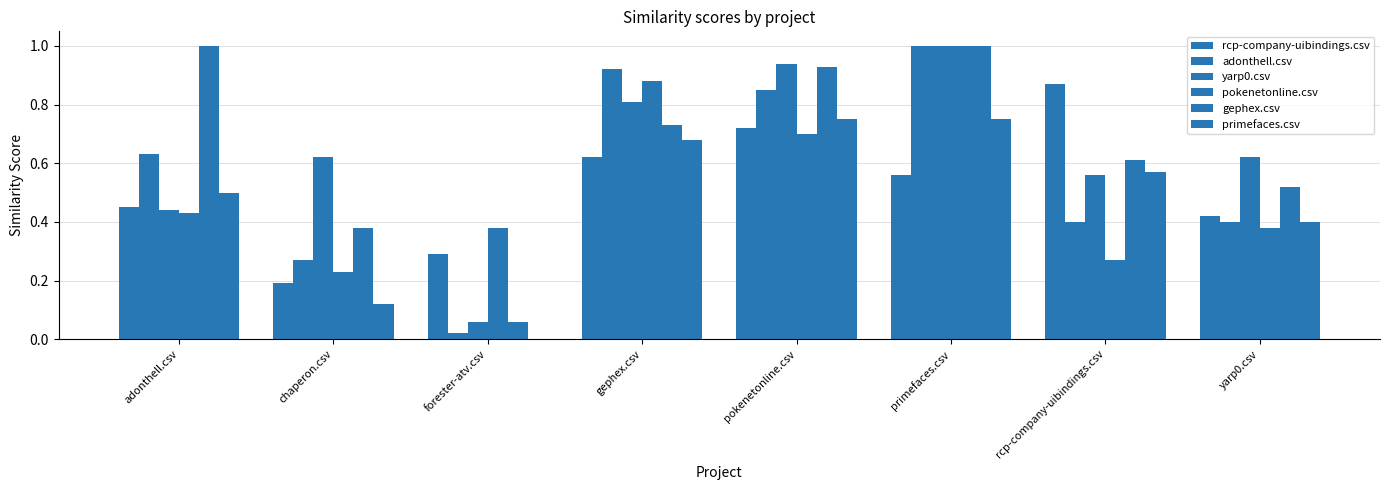

The value of adonthell.csv at primefaces.csv is 1.0. True or false?

True